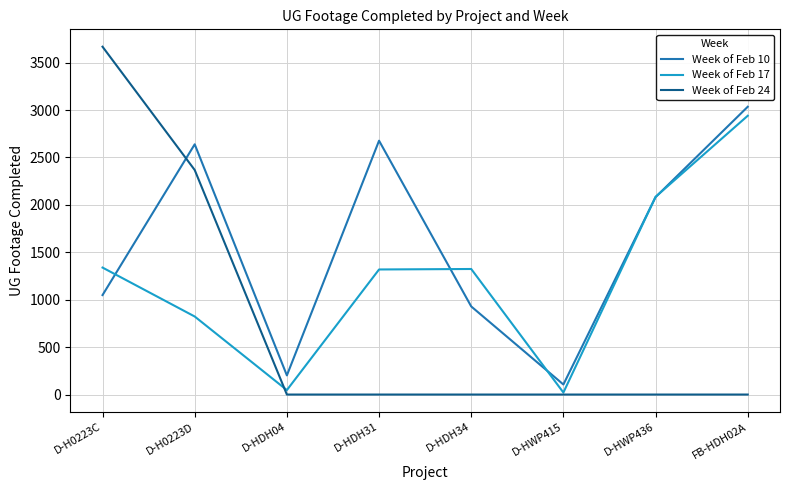

What is the spread (max minus min) of values at FB-HDH02A?

3035